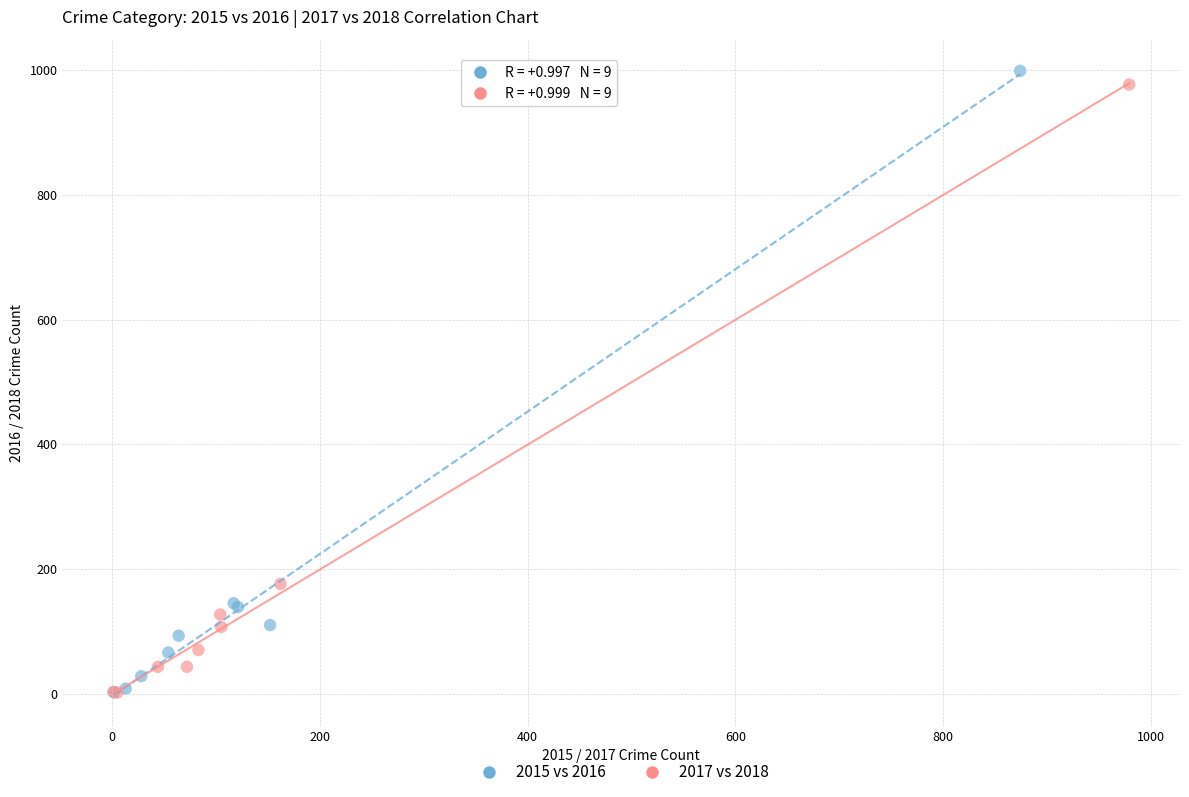

What are all the series names shown in the legend?

2015 vs 2016, 2017 vs 2018